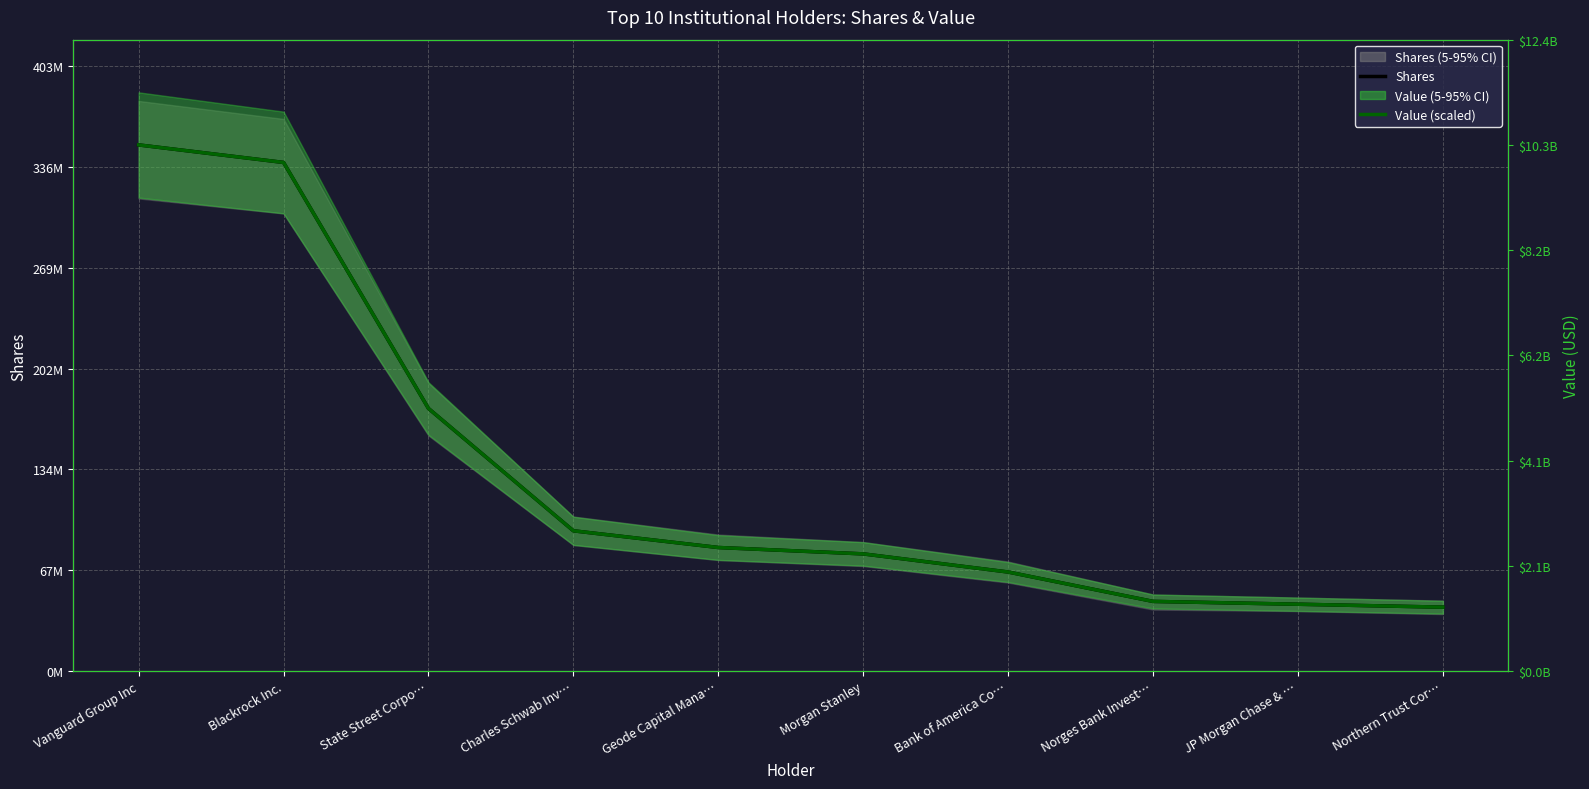

How many intersections are there between Value (scaled) and Shares?

1